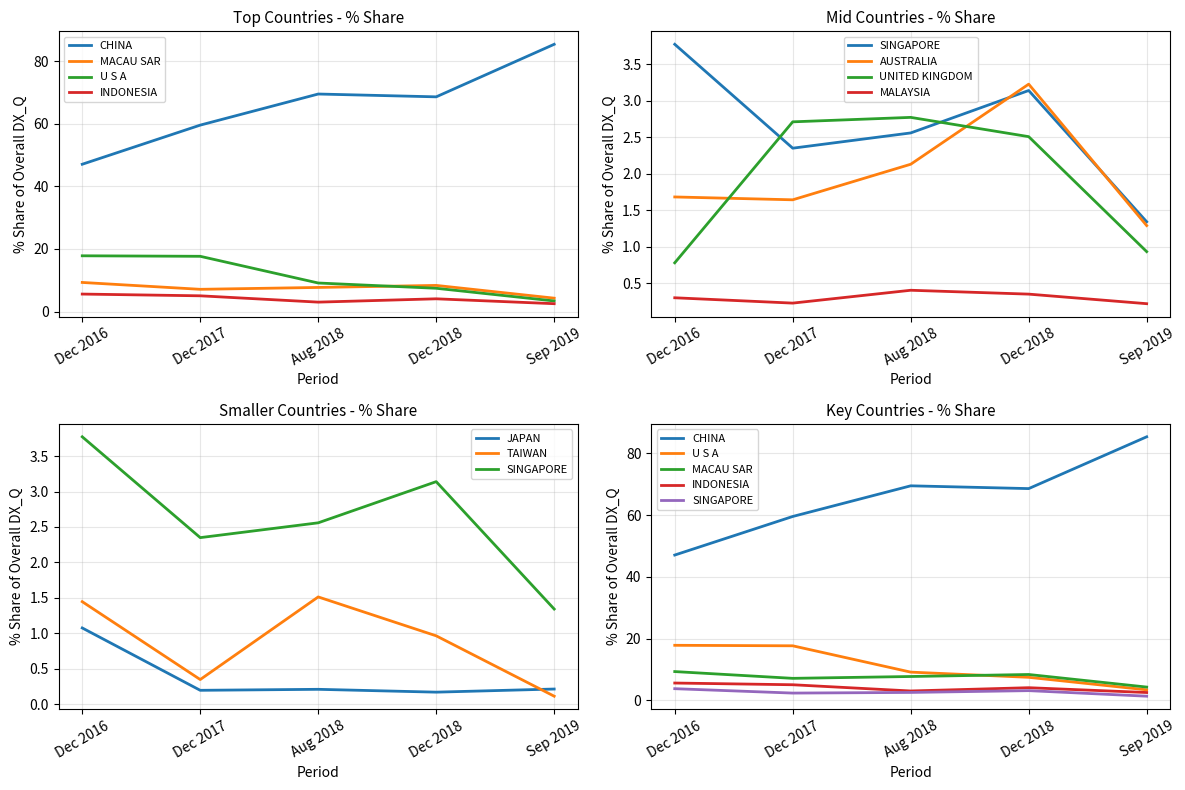

Where does the 201612_% Share series first go above 3?

CHINA